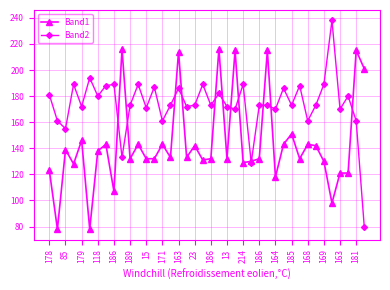

True or false: Band2 has more than 0 points higher than both neighbors.

True